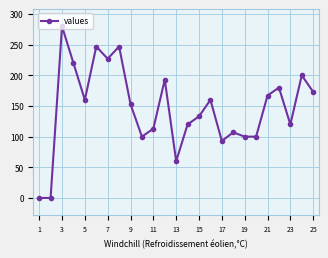

Is this an area chart (filled region under the line)?

No